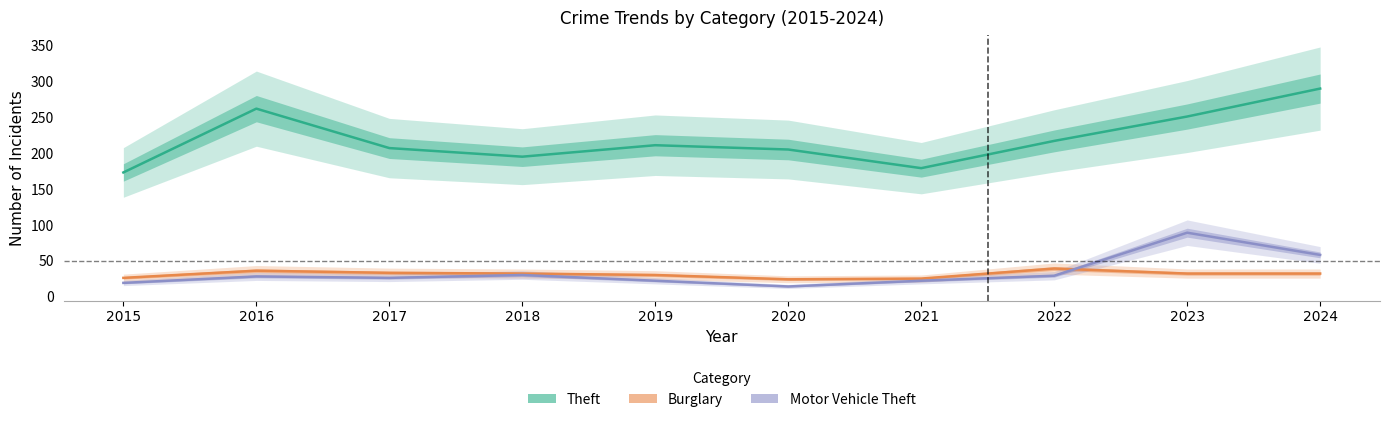

How many values in the Motor Vehicle Theft series are below 28?

5